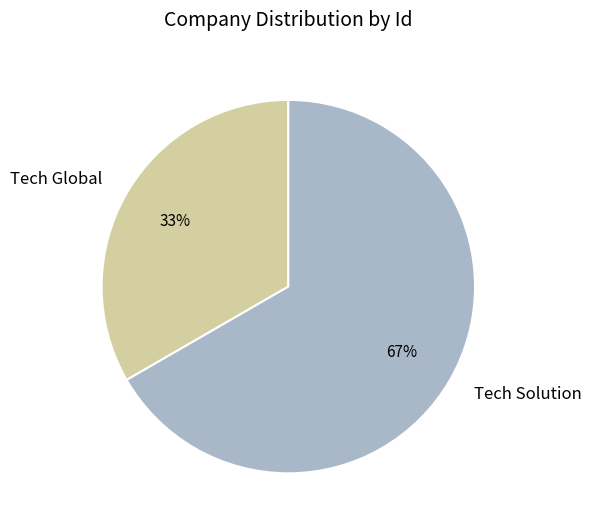

Between Tech Global and Tech Solution, which is larger?

Tech Solution